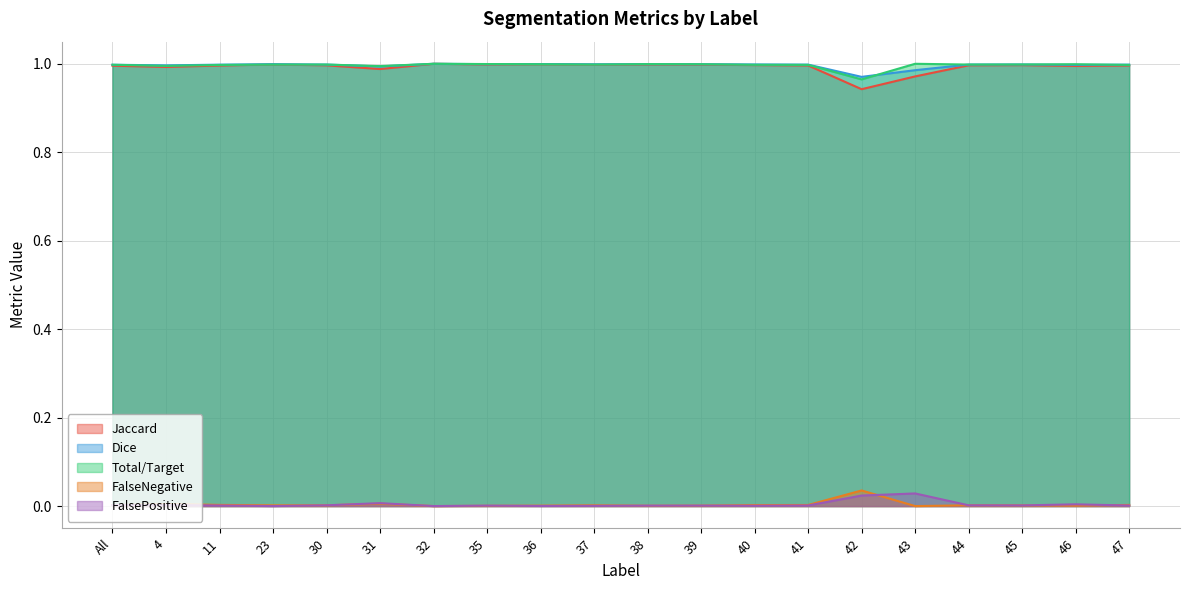

At which category does Total/Target reach its first local valley?

4